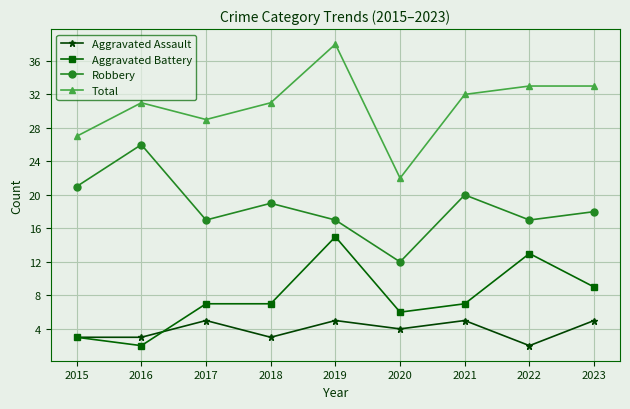

Between 2020 and 2022, which series saw the biggest shift?

Total